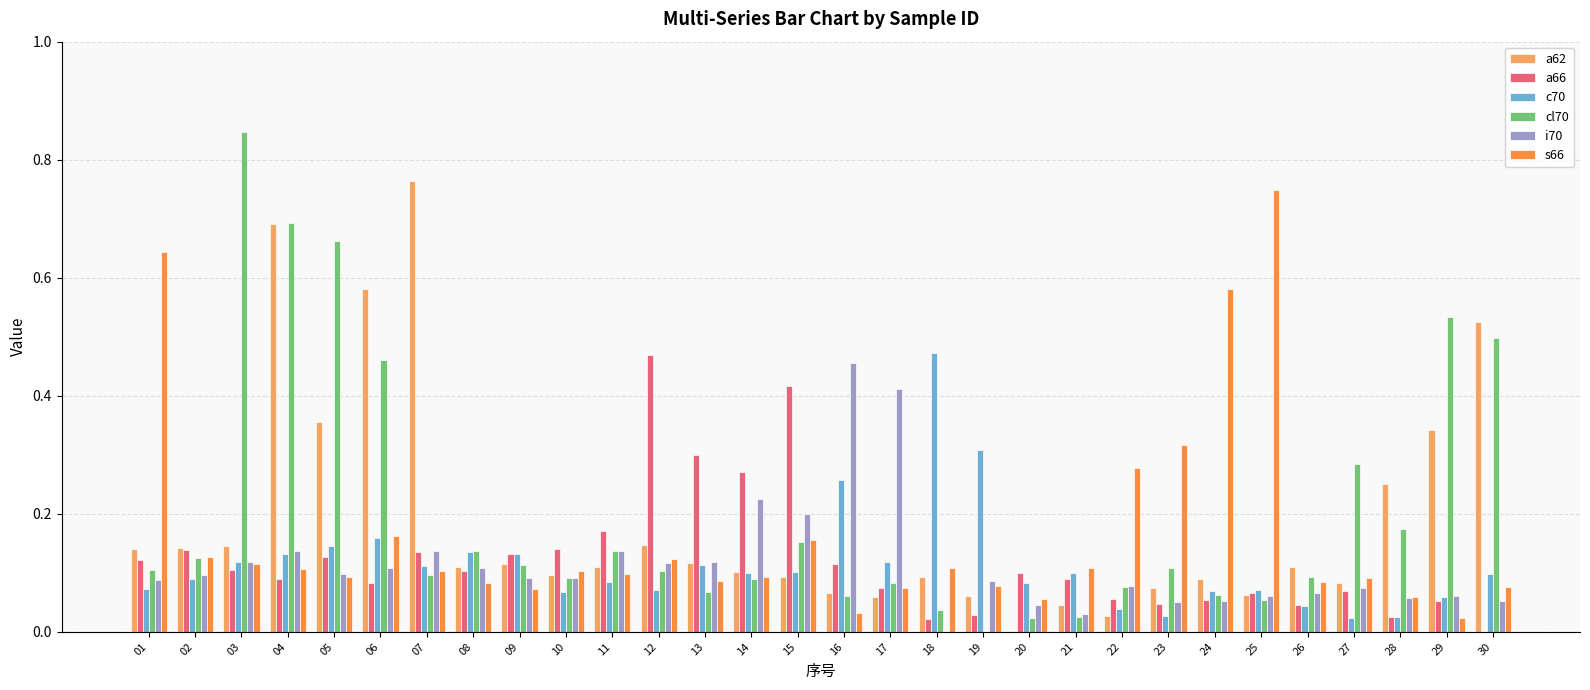

Which category has the highest value across all series?

03